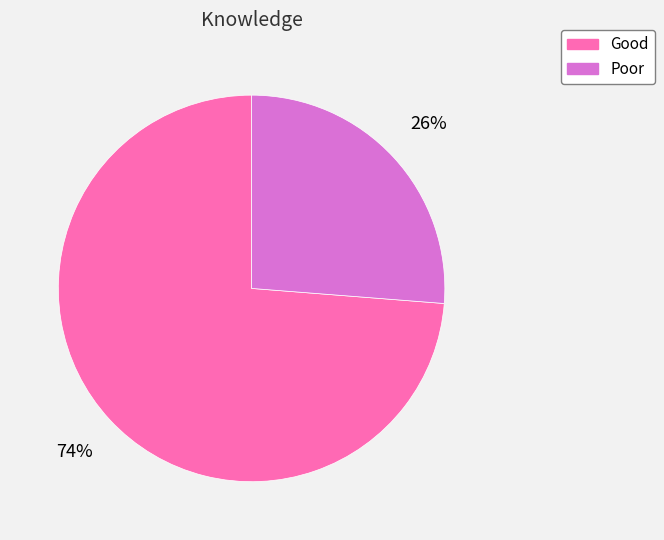

To the nearest percent, what percentage of the pie is Good?

74%